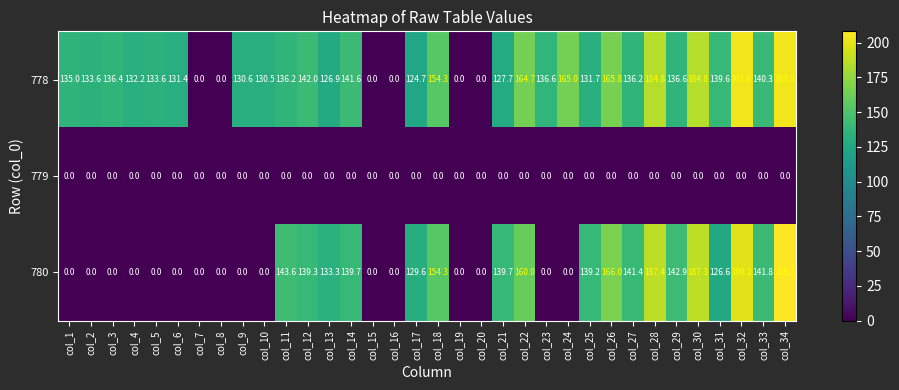

True or false: 780 has a value of 131.6 at col_7.

False